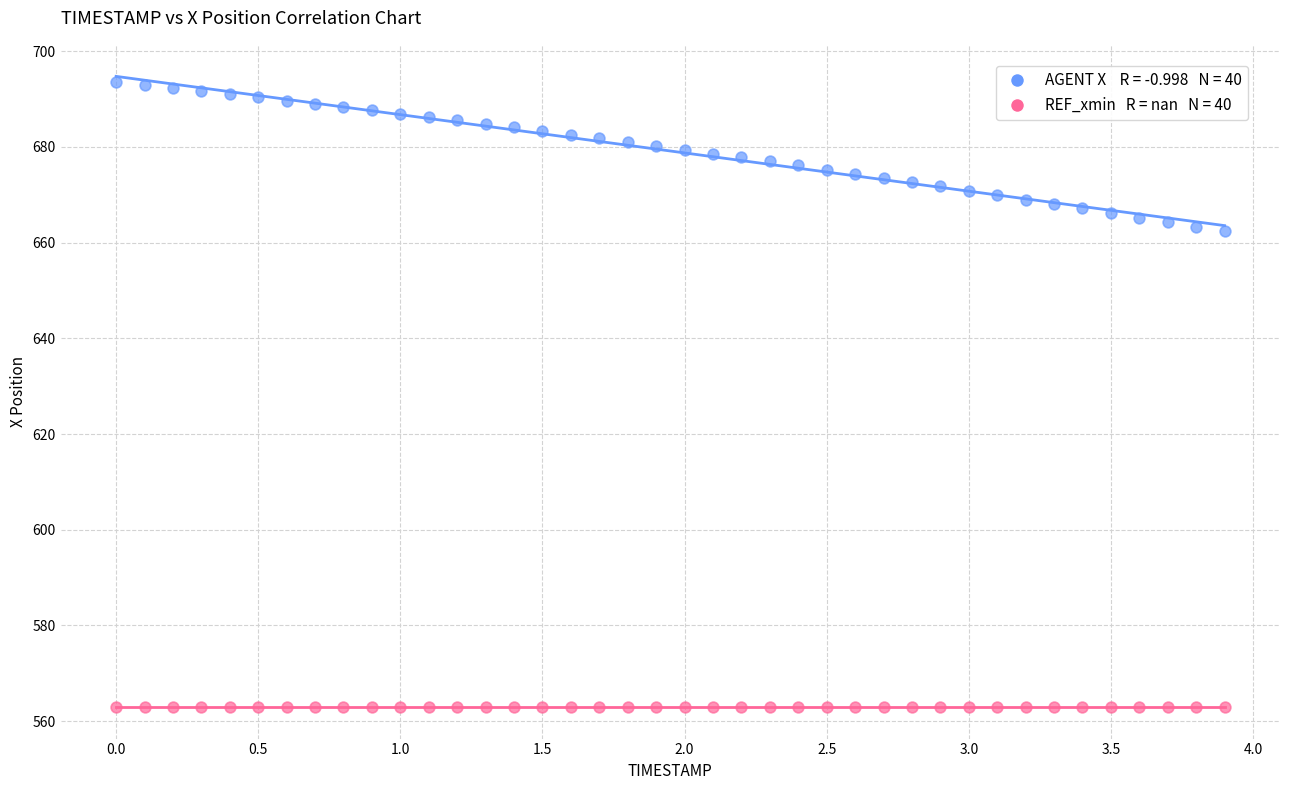

Count the number of points in this scatter plot.

80